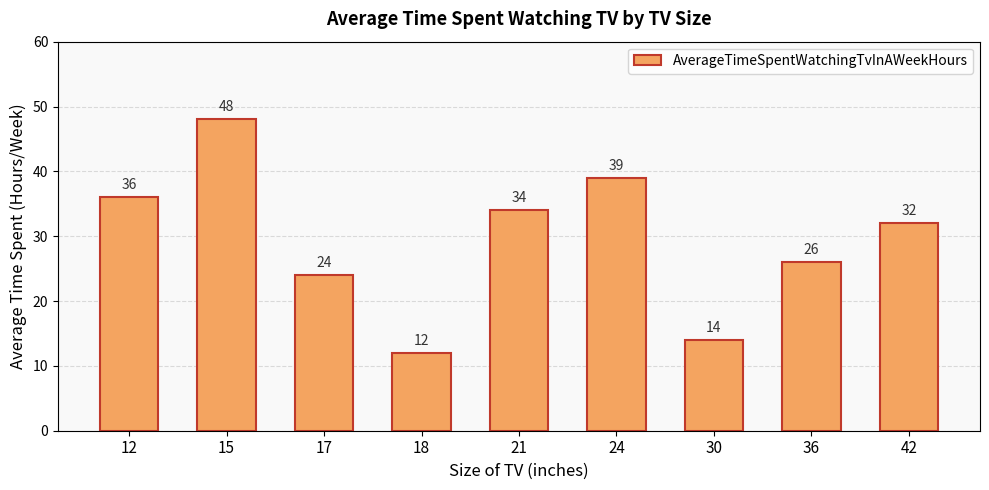

What is the ratio of the value at 15 to the value at 30?

3.4